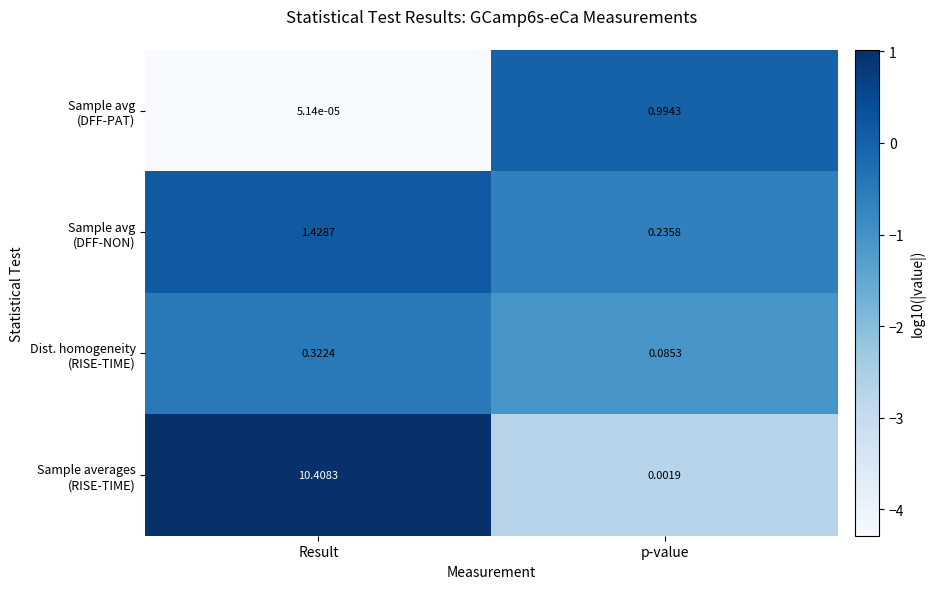

At which category does the chart reach its minimum across all series?

Result